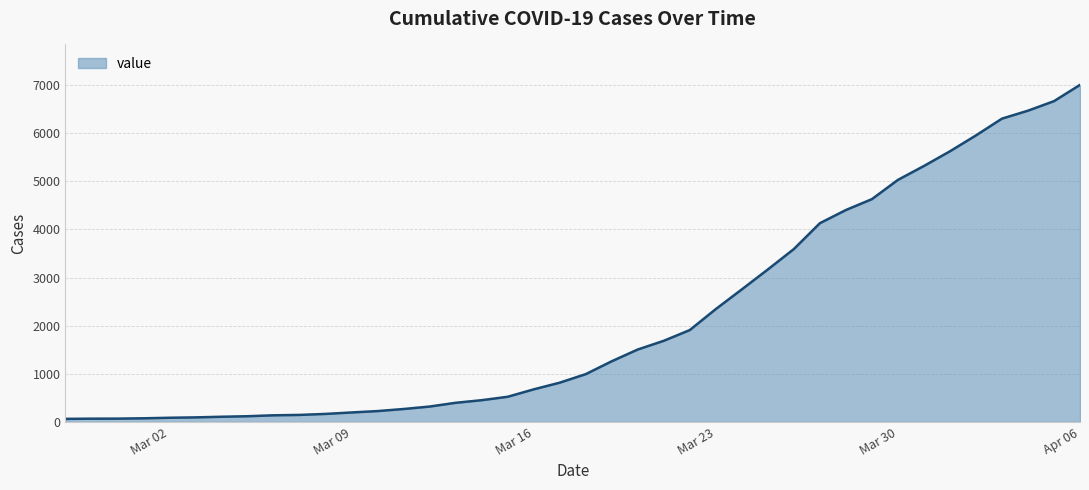

What is the difference between the maximum and minimum values?

6939